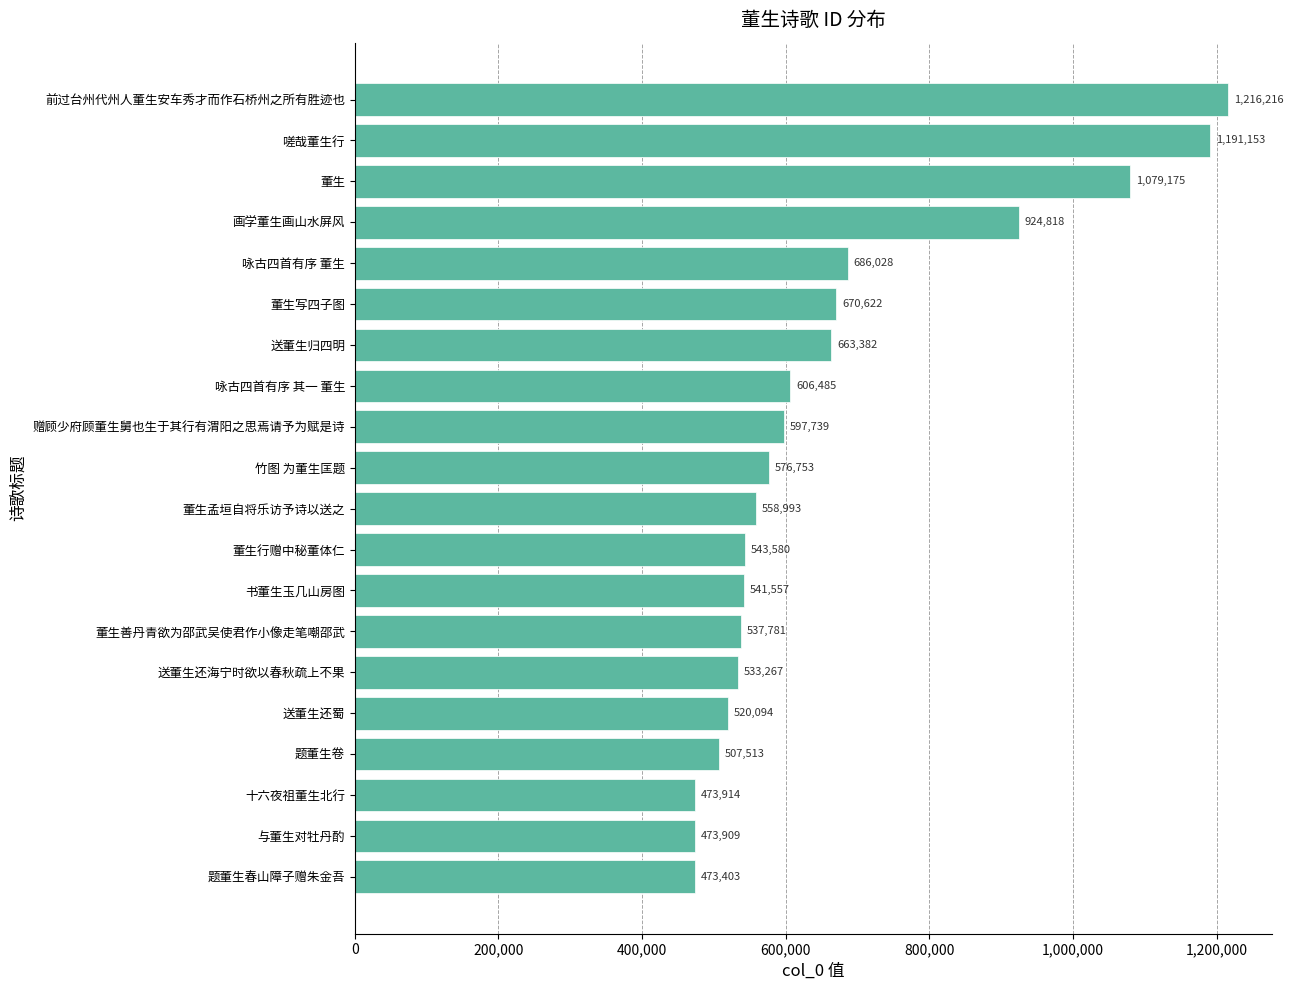

Reading top to bottom, list all the values displayed in this chart.

前过台州代州人董生安车秀才而作石桥州之所有胜迹也=1216216	嗟哉董生行=1191153	董生=1079175	画学董生画山水屏风=924818	咏古四首有序 董生=686028	董生写四子图=670622	送董生归四明=663382	咏古四首有序 其一 董生=606485	赠顾少府顾董生舅也生于其行有渭阳之思焉请予为赋是诗=597739	竹图 为董生匡题=576753	董生孟垣自将乐访予诗以送之=558993	董生行赠中秘董体仁=543580	书董生玉几山房图=541557	董生善丹青欲为邵武吴使君作小像走笔嘲邵武=537781	送董生还海宁时欲以春秋疏上不果=533267	送董生还蜀=520094	题董生卷=507513	十六夜祖董生北行=473914	与董生对牡丹酌=473909	题董生春山障子赠朱金吾=473403